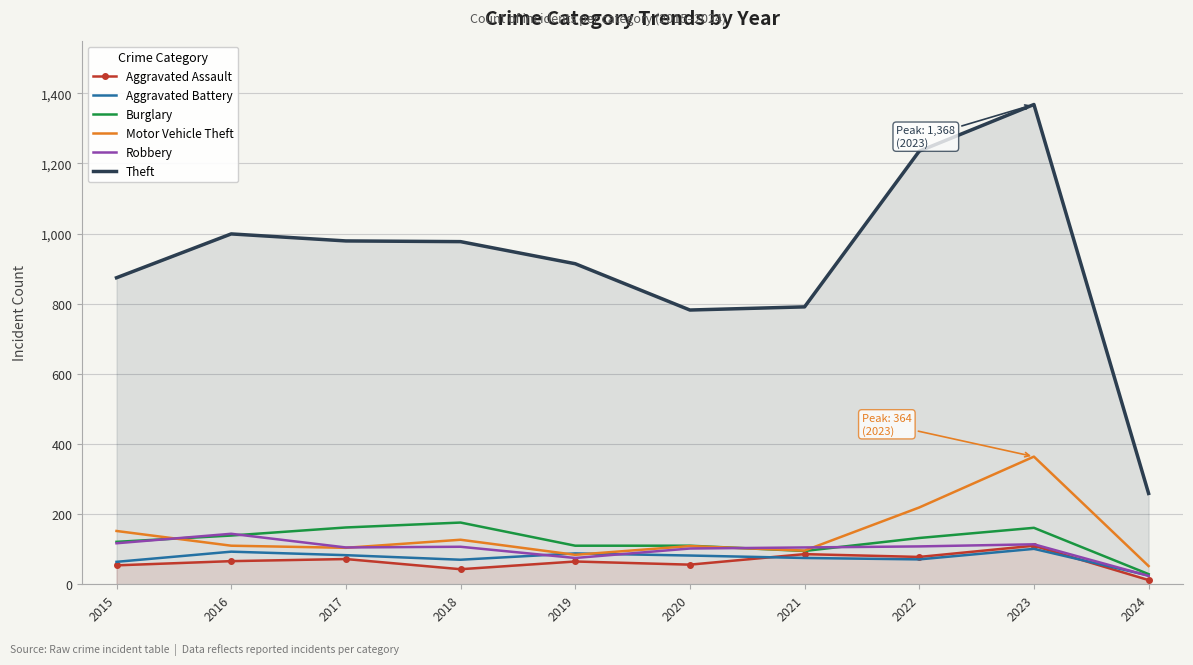

Reading left to right, what are all the values shown in this chart?

Aggravated Assault: 2015=54	2016=66	2017=72	2018=43	2019=65	2020=56	2021=86	2022=78	2023=110	2024=12
Aggravated Battery: 2015=64	2016=93	2017=83	2018=70	2019=88	2020=82	2021=75	2022=71	2023=101	2024=25
Burglary: 2015=121	2016=139	2017=162	2018=176	2019=110	2020=110	2021=95	2022=132	2023=161	2024=29
Motor Vehicle Theft: 2015=152	2016=110	2017=104	2018=127	2019=84	2020=109	2021=96	2022=219	2023=364	2024=52
Robbery: 2015=117	2016=144	2017=105	2018=107	2019=75	2020=102	2021=105	2022=108	2023=114	2024=24
Theft: 2015=874	2016=999	2017=979	2018=977	2019=914	2020=782	2021=791	2022=1235	2023=1368	2024=259